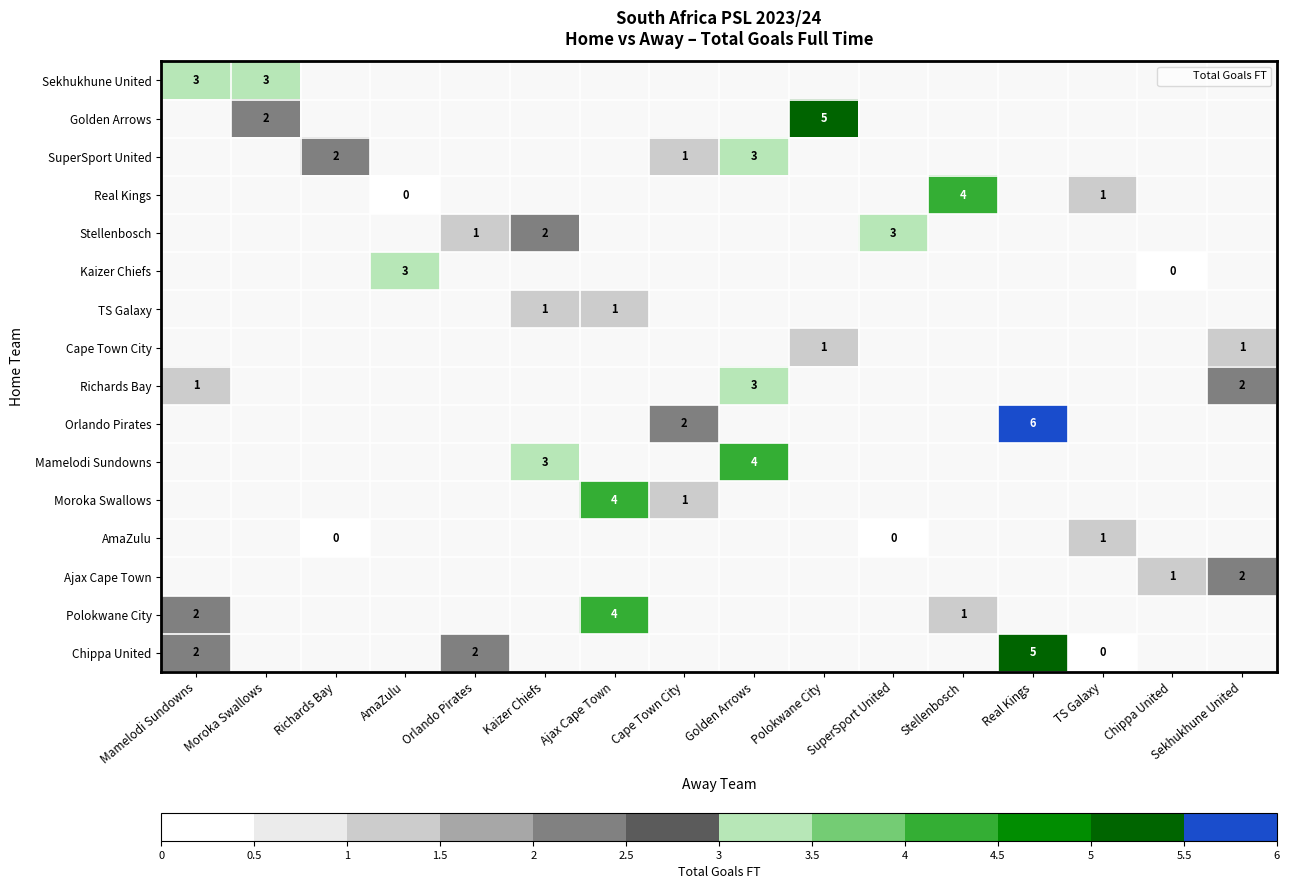

The Ajax Cape Town series shows 2.0 at Sekhukhune United. True or false?

True